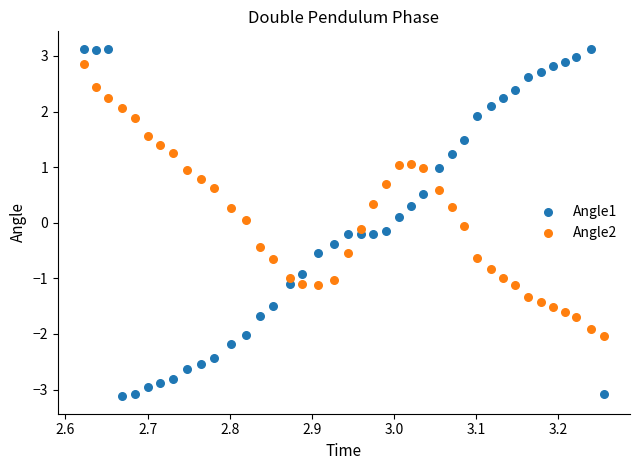

Across all data points, what is the range of Y values (max minus min)?

6.3